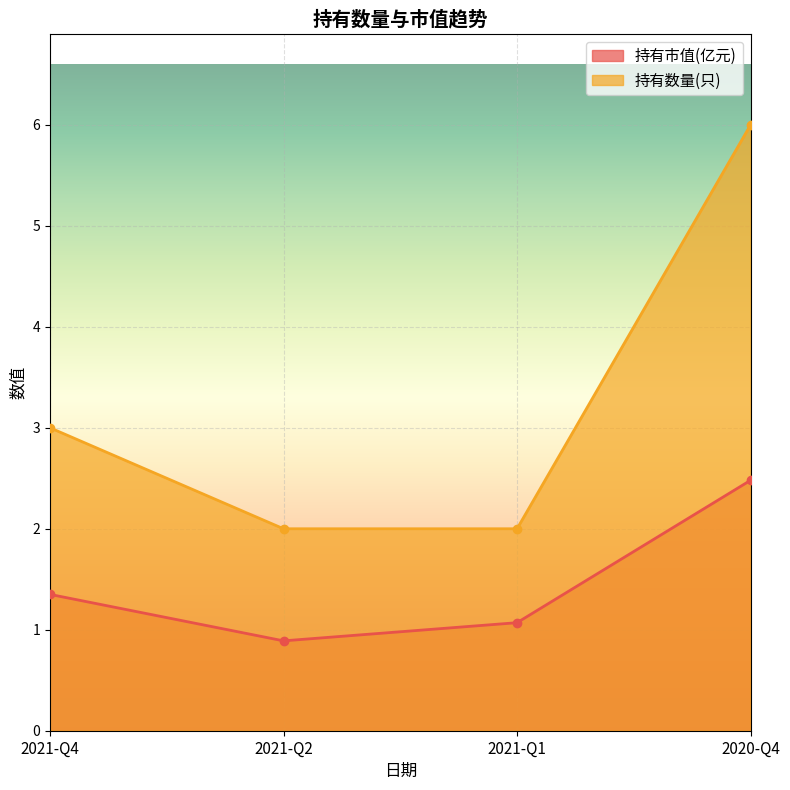

What is the total value across all series at 2021-Q1?

3.1